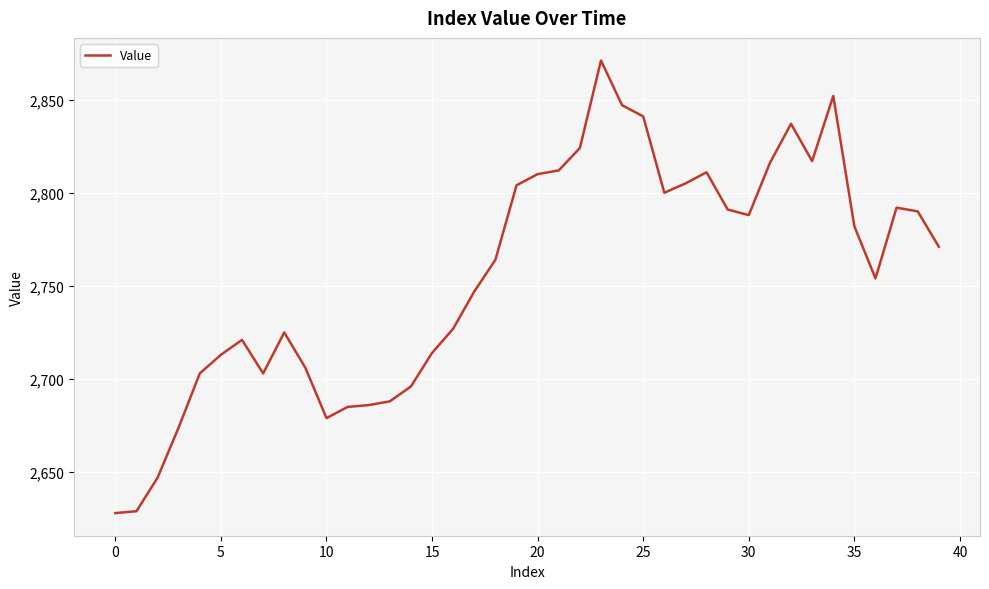

What is the difference between the maximum and minimum values?

243